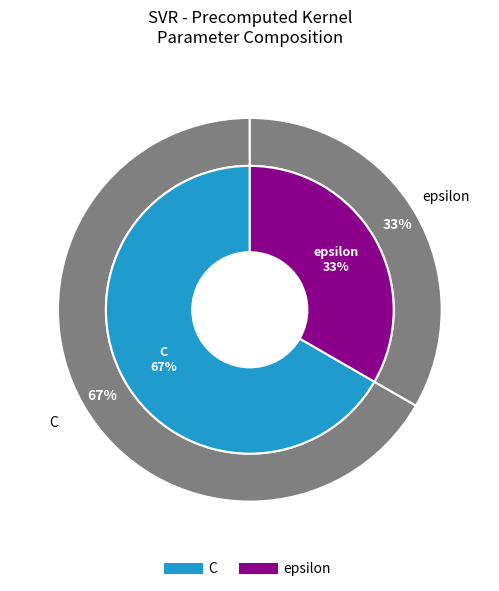

Does C represent more than half of the total?

Yes